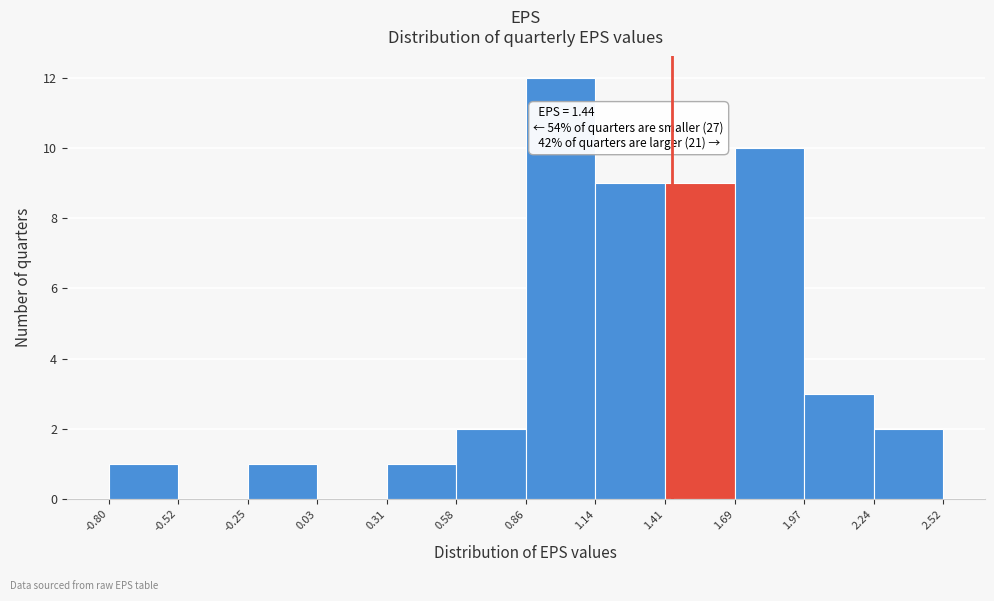

Over which range of the x-axis is the bar tallest?

0.86 to 1.14